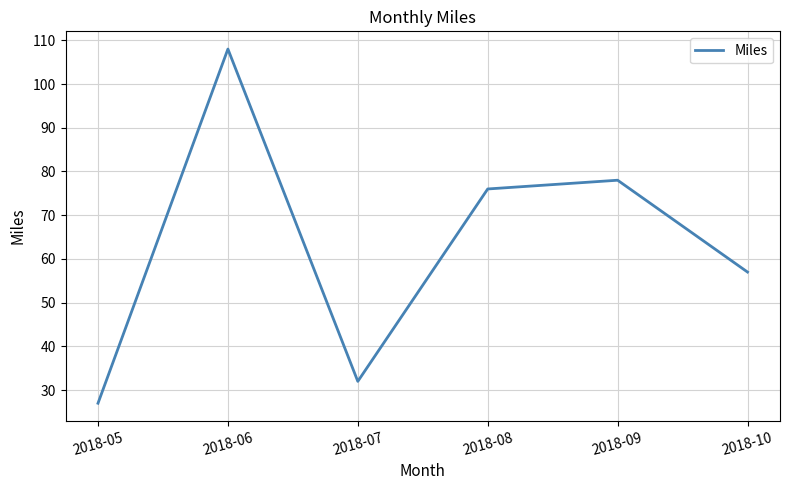

What is the average value?

63